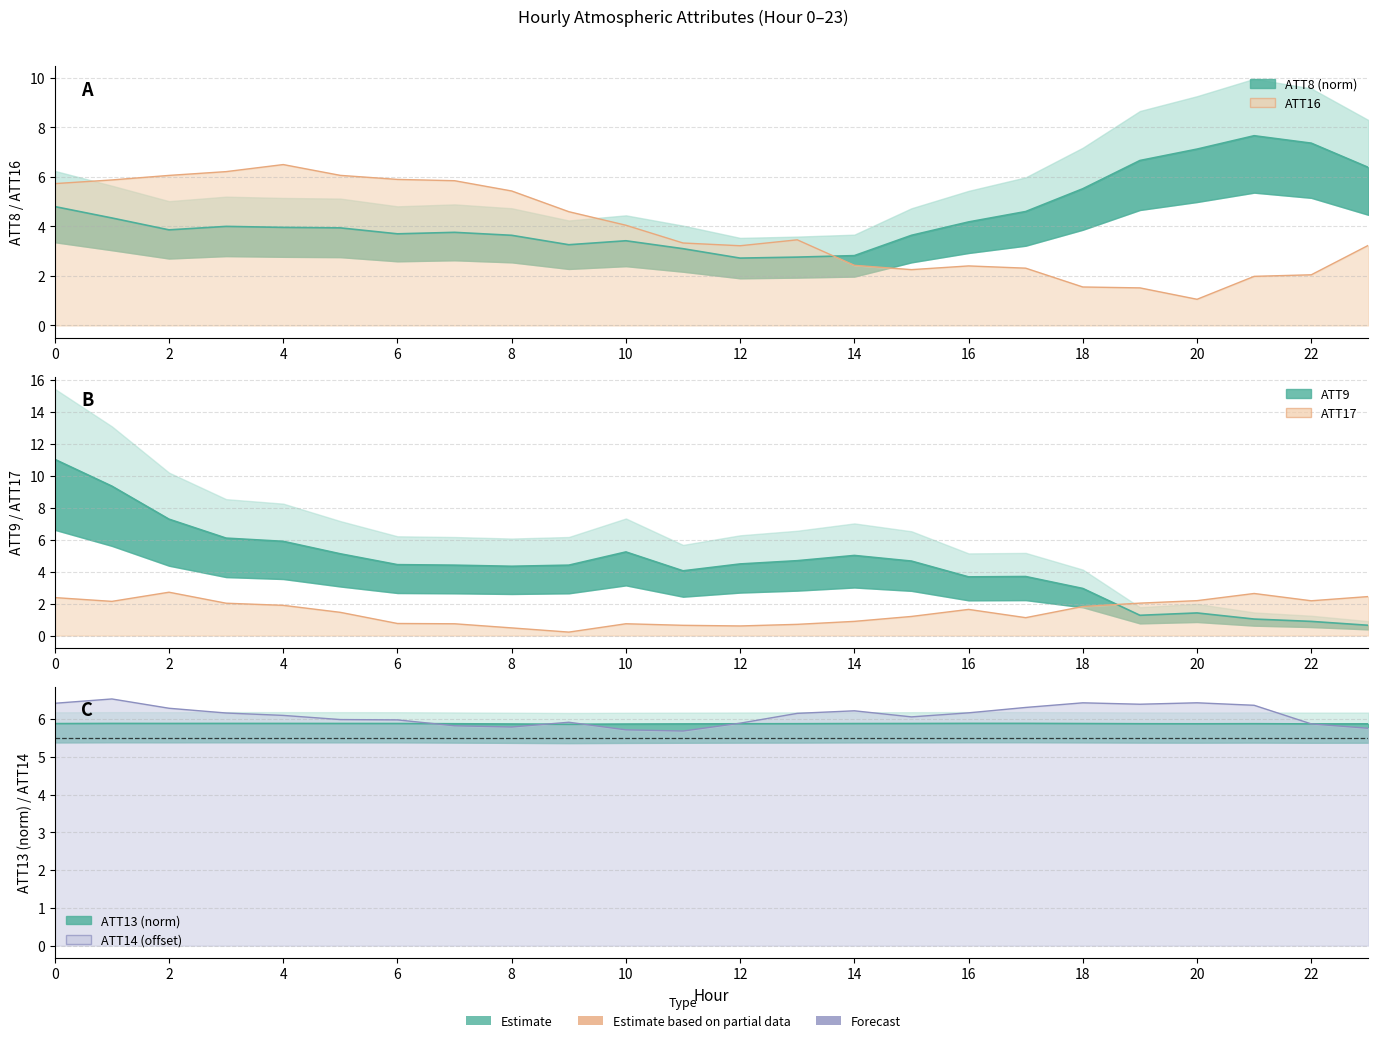

What is the highest value of the ATT8 series?

7.7